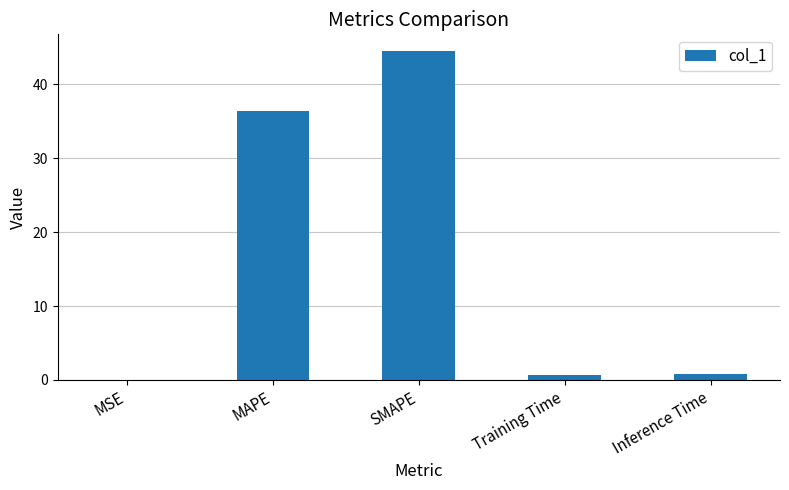

Where is the data nearest to the value 22?

MAPE